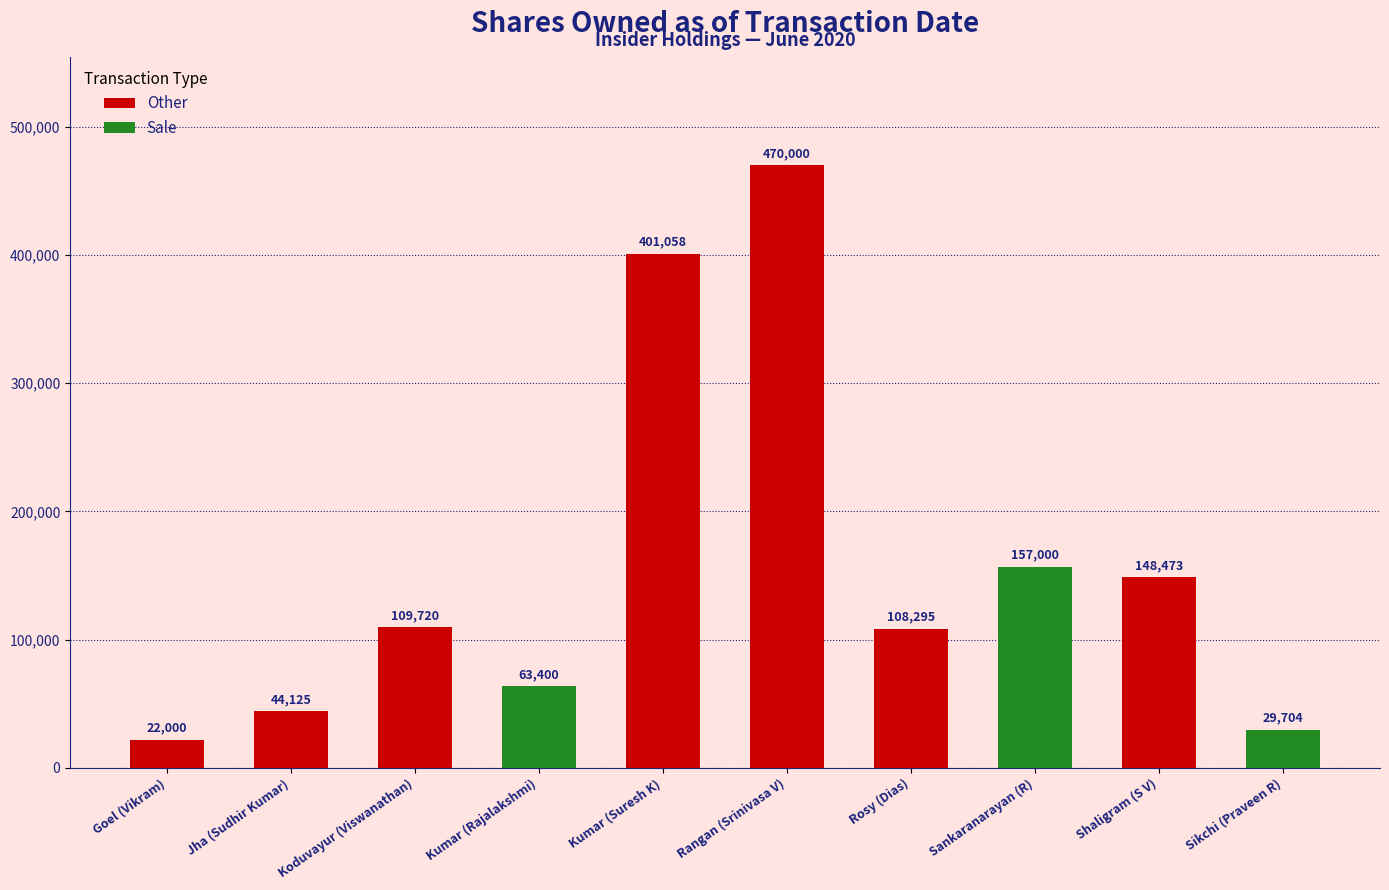

Where does the data first go above 109720?

Kumar (Suresh K)